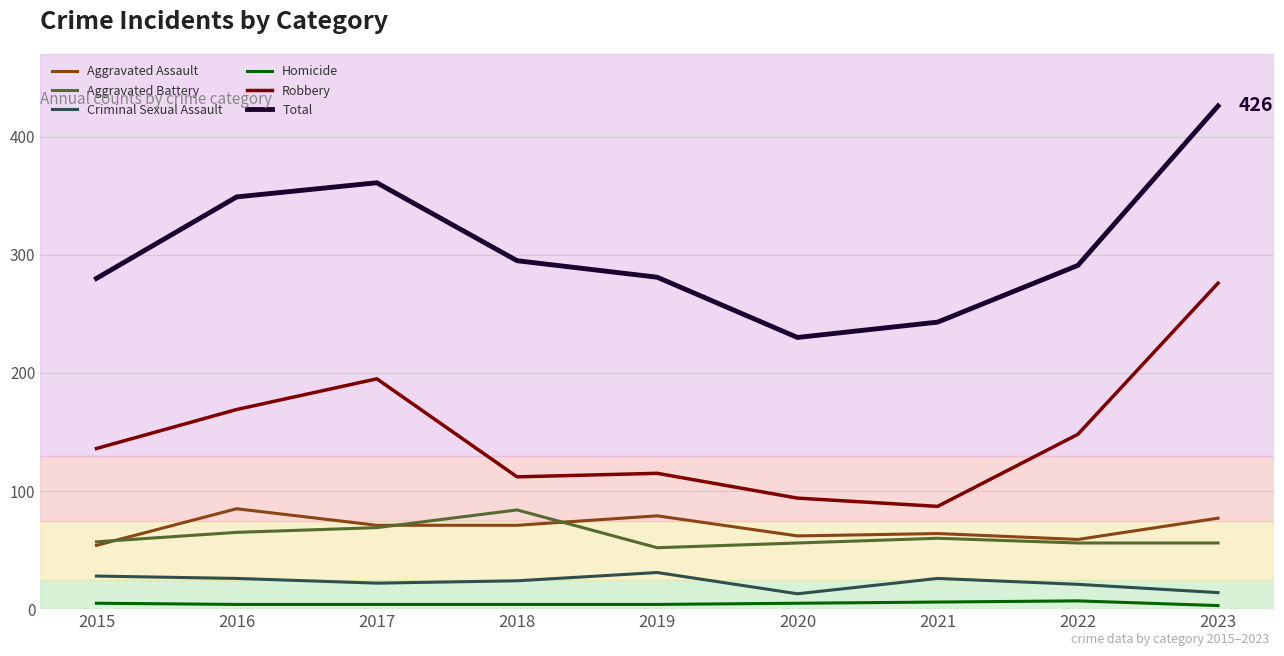

In Homicide, how many points are higher than both neighbors (excluding endpoints)?

1